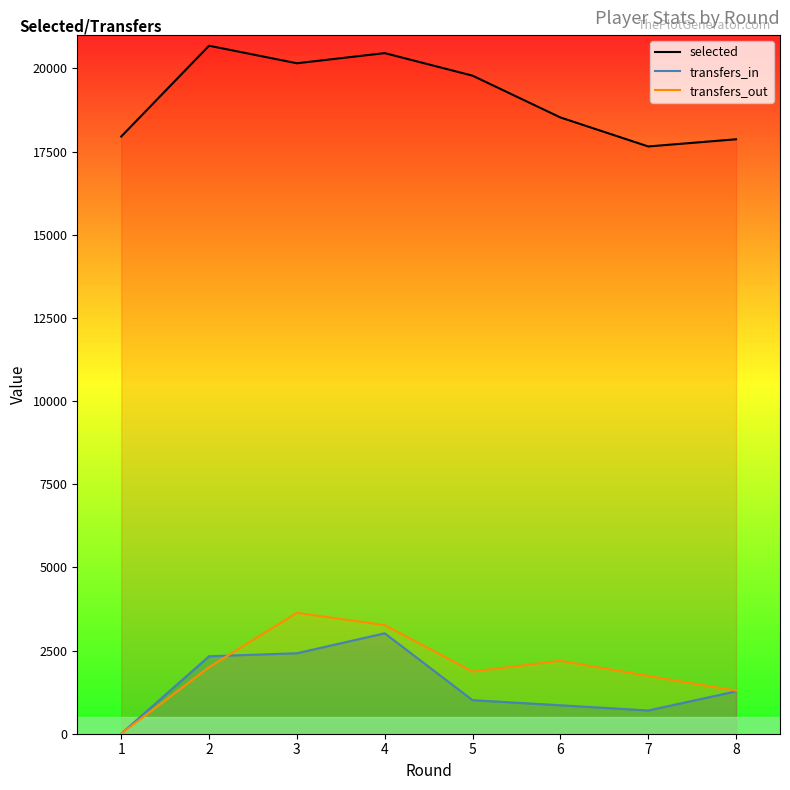

True or false: transfers_in has a value of 1274 at 8.

True